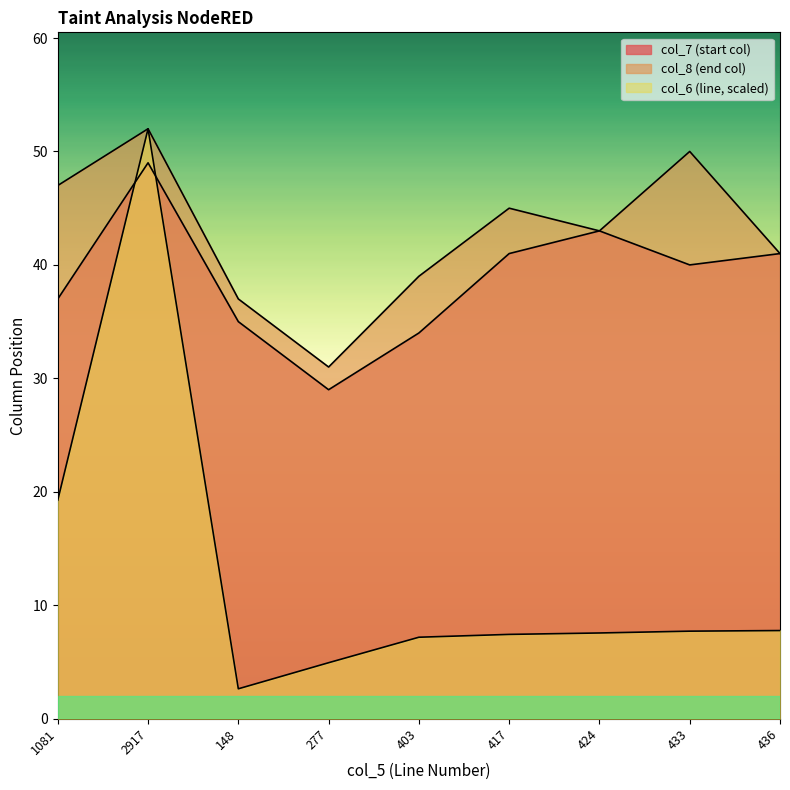

At how many categories does at least one series exceed 44?

4